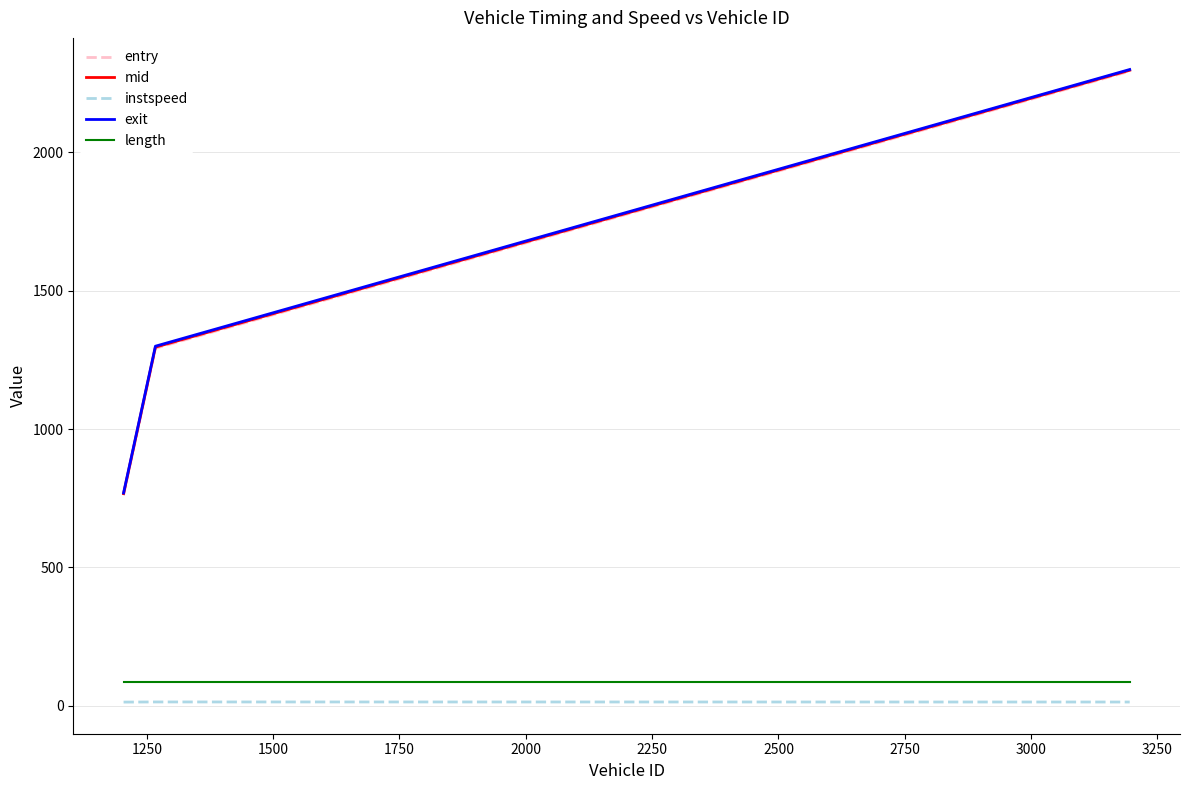

What is the smallest value displayed?

12.8